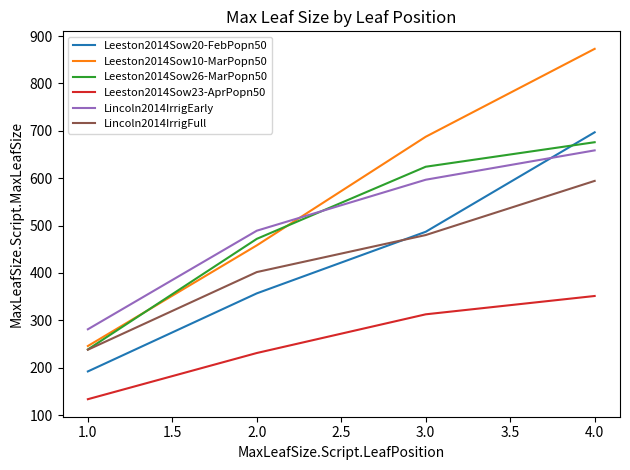

True or false: Leeston2014Sow23-AprPopn50 and Lincoln2014IrrigFull cross at least once.

False